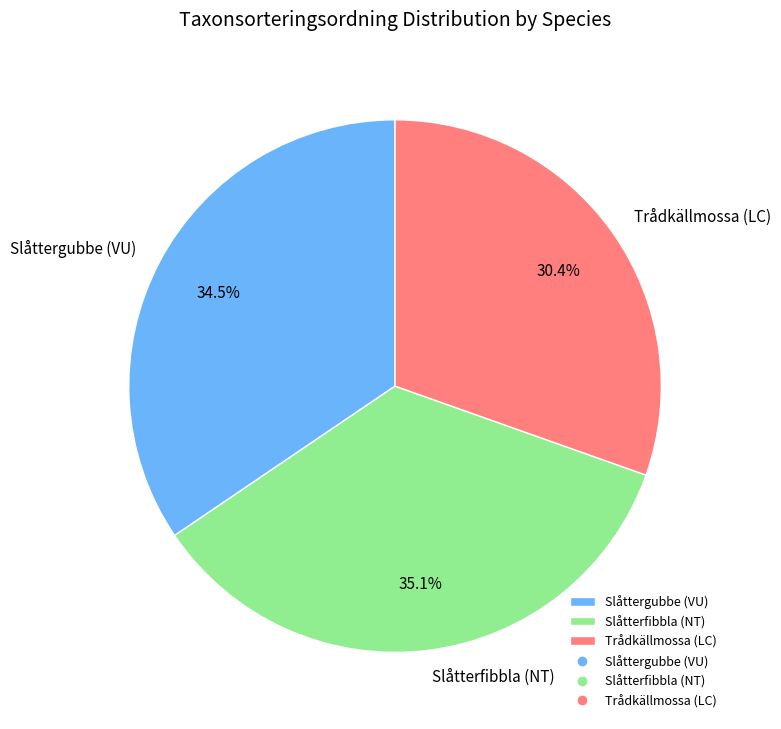

Is the sum of Slåtterfibbla (NT) and Trådkällmossa (LC) greater than half?

Yes